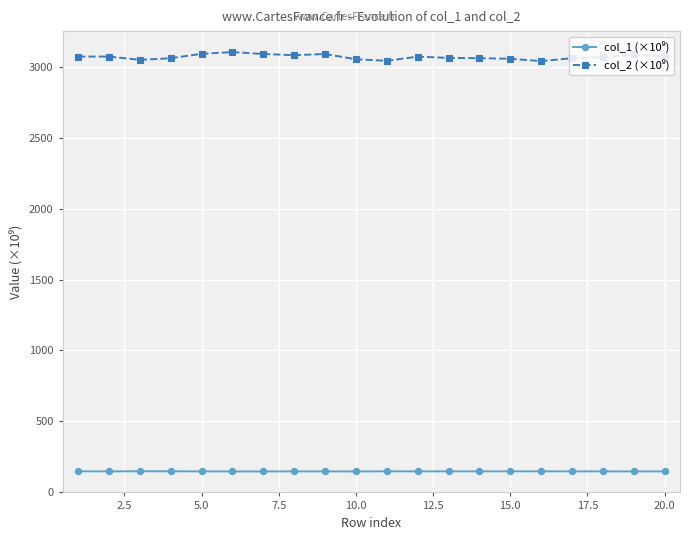

What is the maximum value shown in the chart?

3108.8